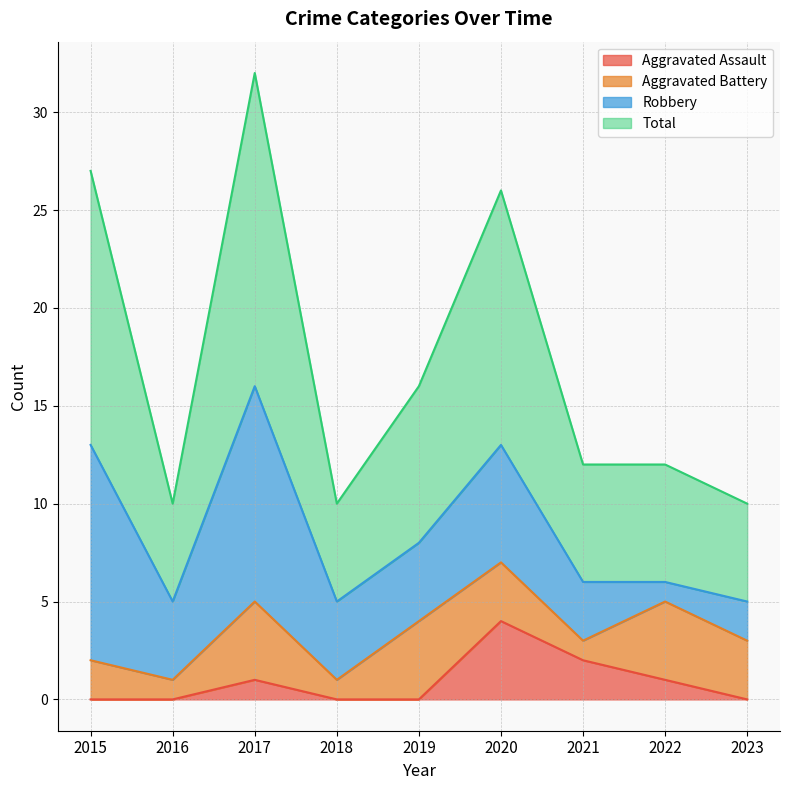

At which label does Aggravated Assault reach its peak?

2020